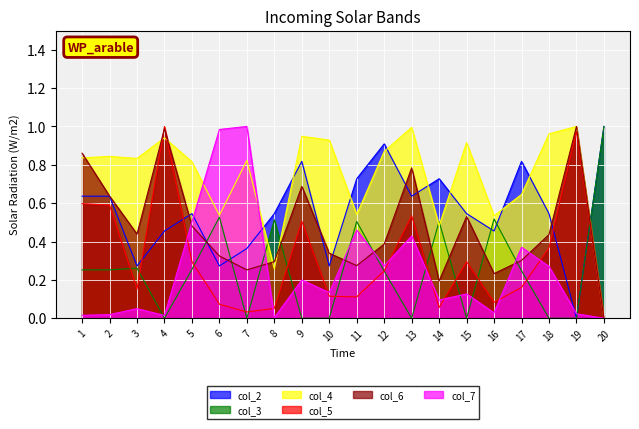

Between 1 and 14, which series saw the biggest shift?

col_6